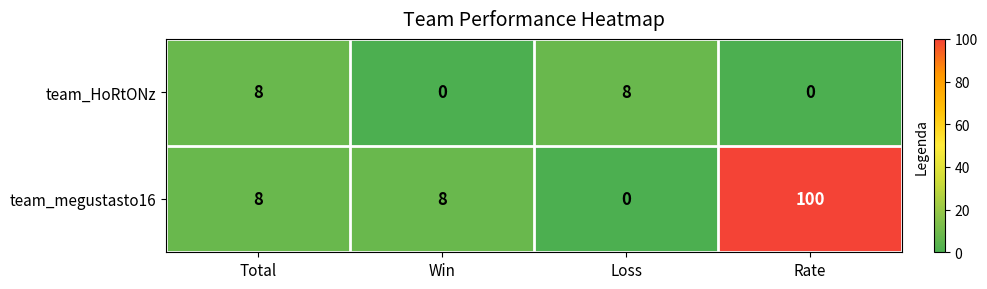

Reading left to right, transcribe all the data shown in this chart.

team_HoRtONz: 8	0	8	0
team_megustasto16: 8	8	0	100